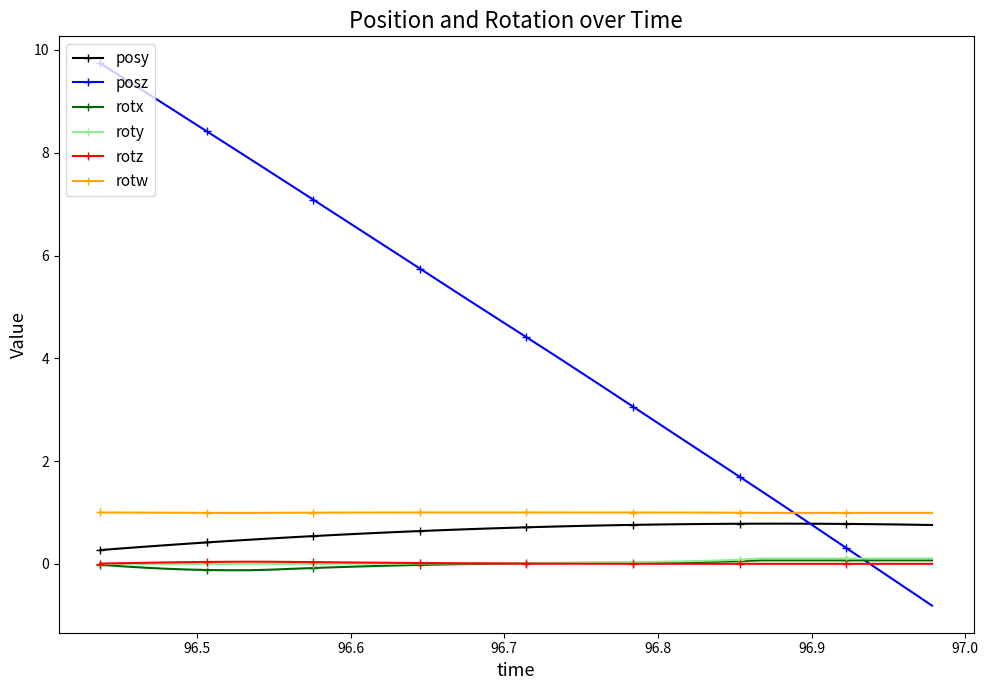

Which series has the largest range (max minus min)?

posz